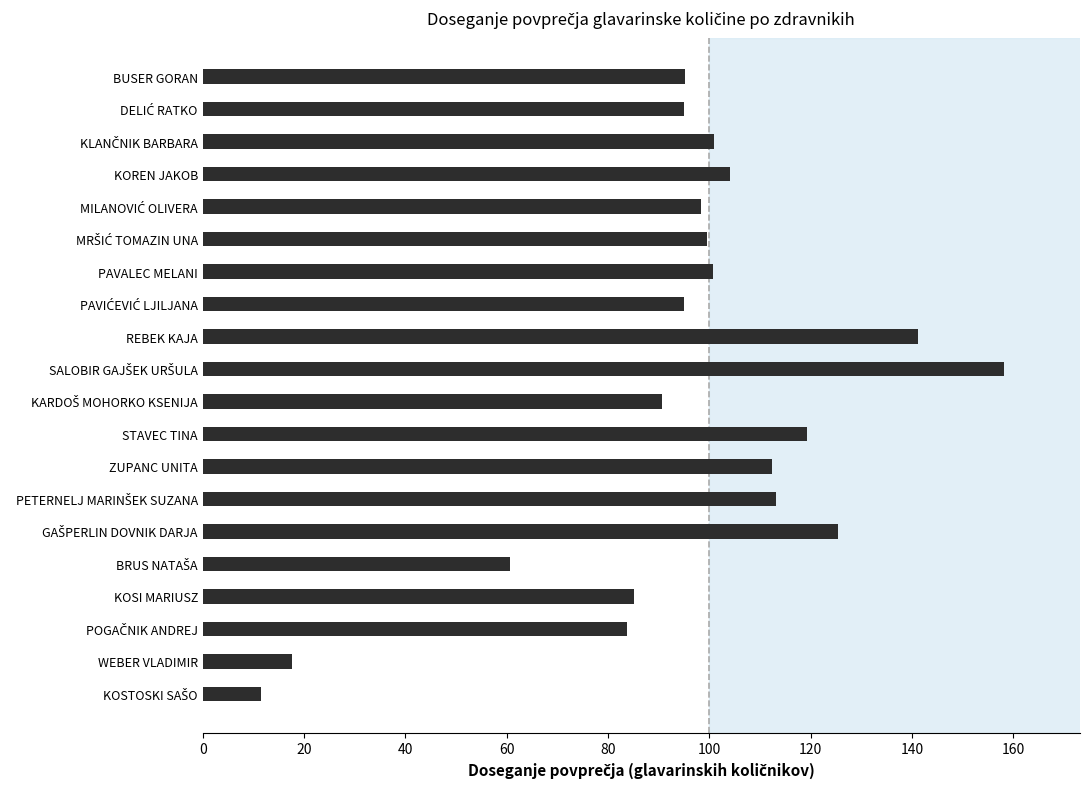

What is the greatest value displayed?

158.2